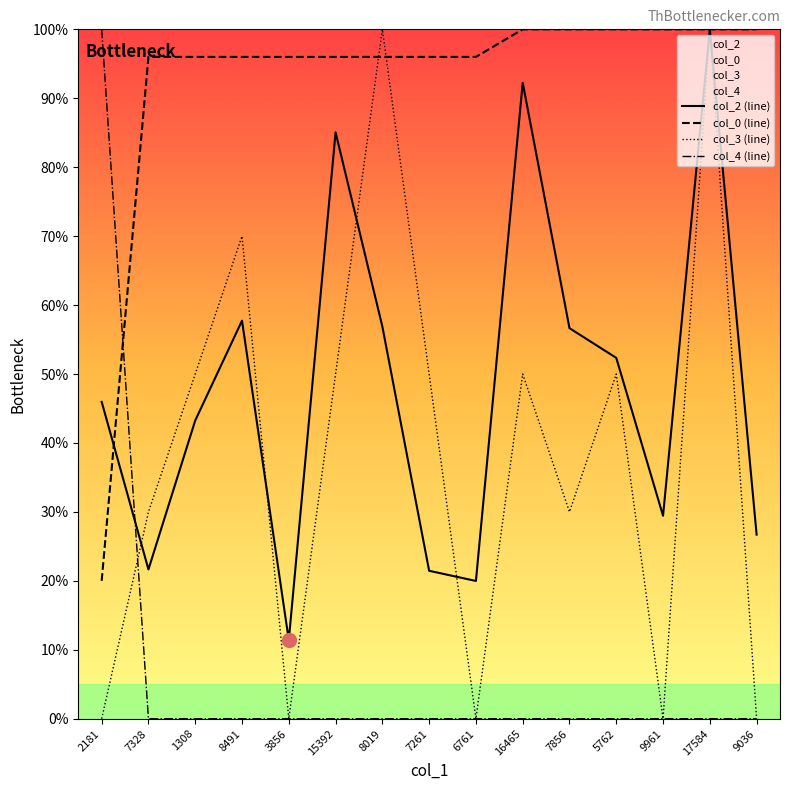

What is the sum of the col_3 (line) values at 7856 and 8491?

100.0